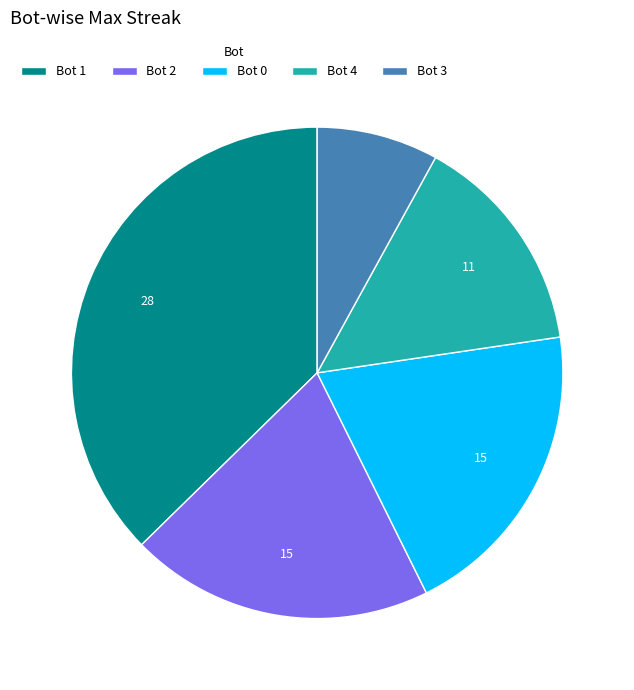

Combined, do Bot 3 and Bot 2 account for over 50%?

No